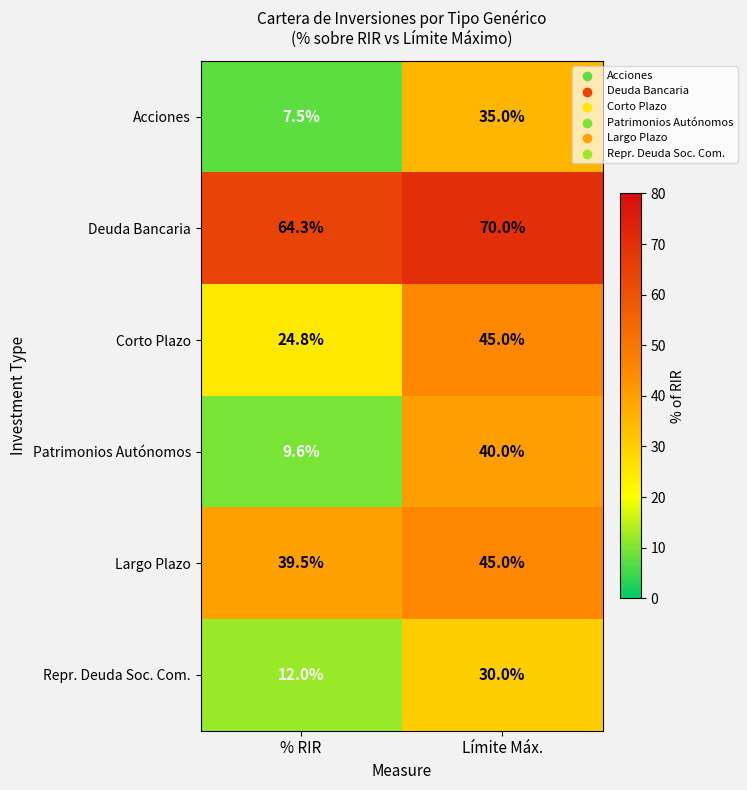

What is the sum of the Largo Plazo values at % RIR and Límite Máx.?

84.5